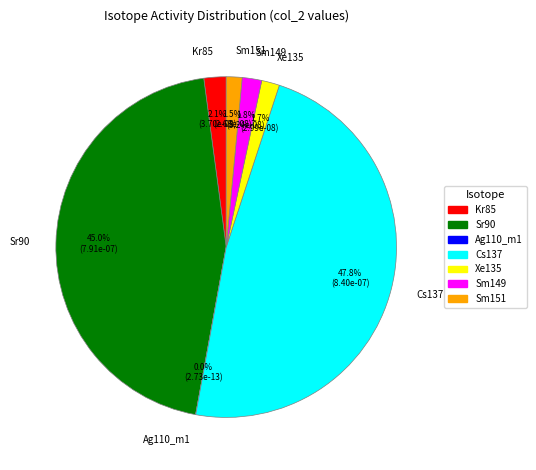

Is there a majority slice in this chart?

No